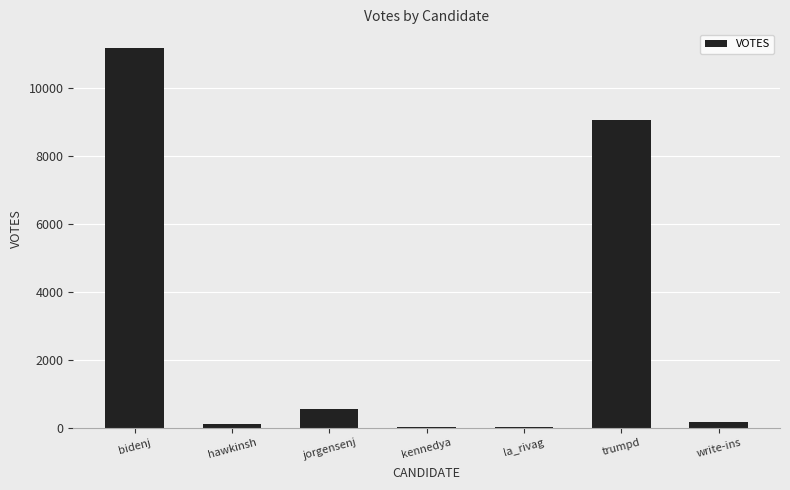

What is the change in value from jorgensenj to trumpd?

+8518